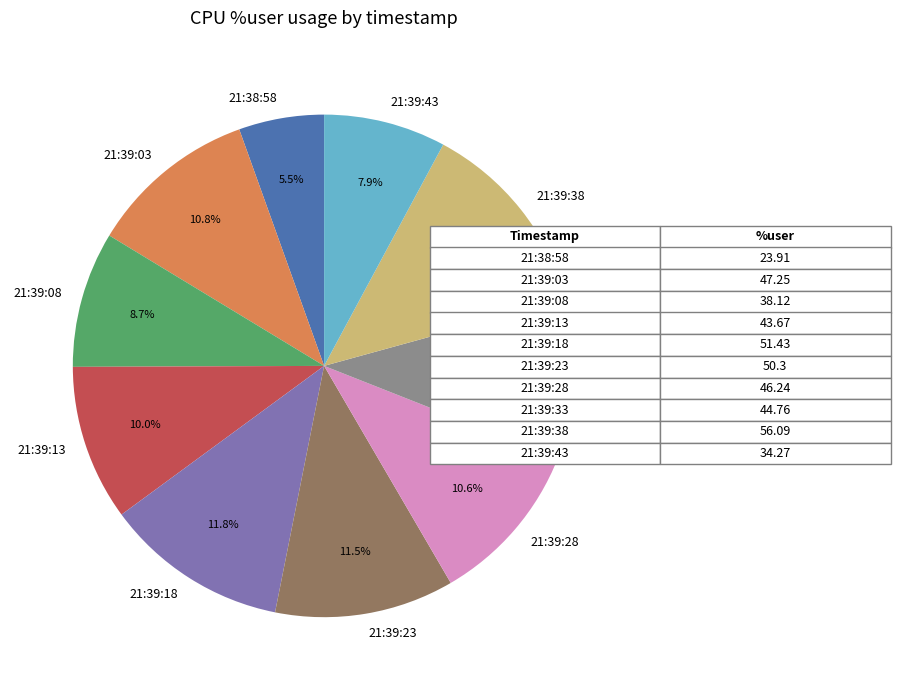

Which has a higher value, 21:39:43 or 21:39:28?

21:39:28